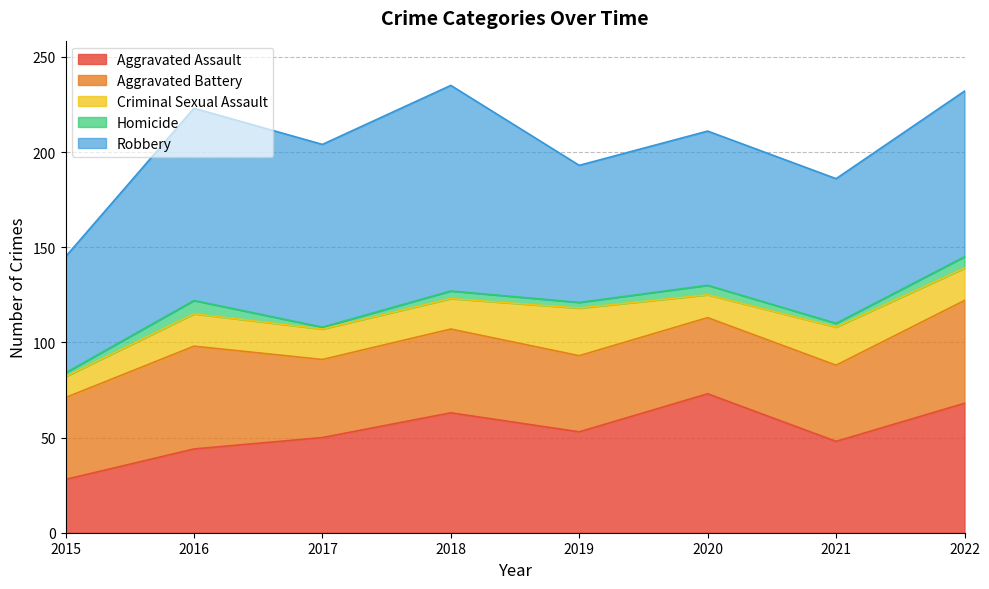

At which category does the chart reach its minimum across all series?

2017